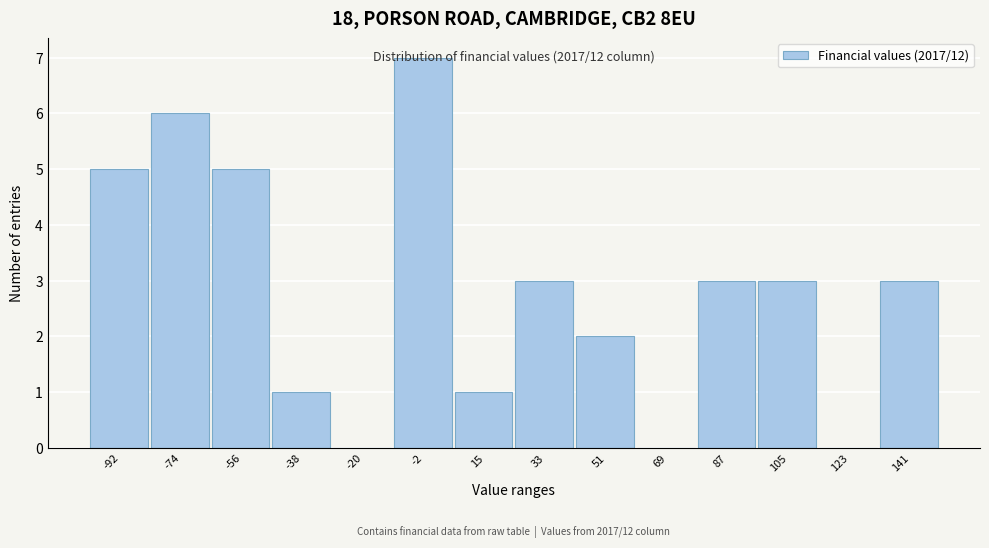

What is the sum of the values at -74 and -92?

11